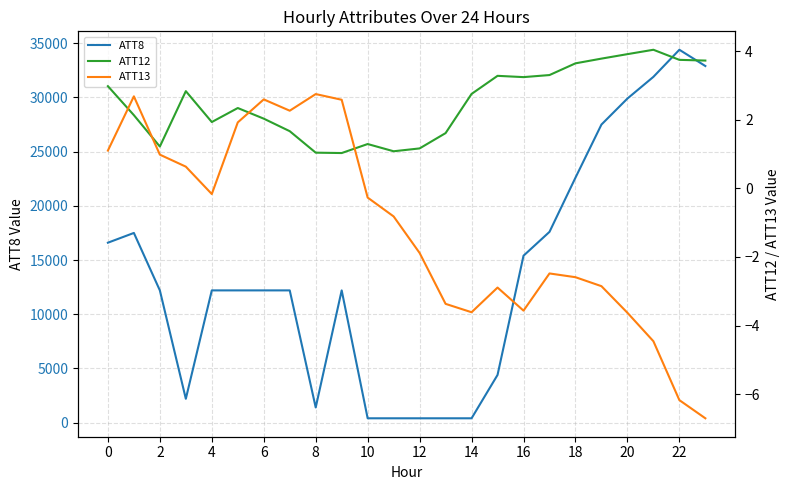

True or false: ATT12 has a value of 3.6 at 18.

True